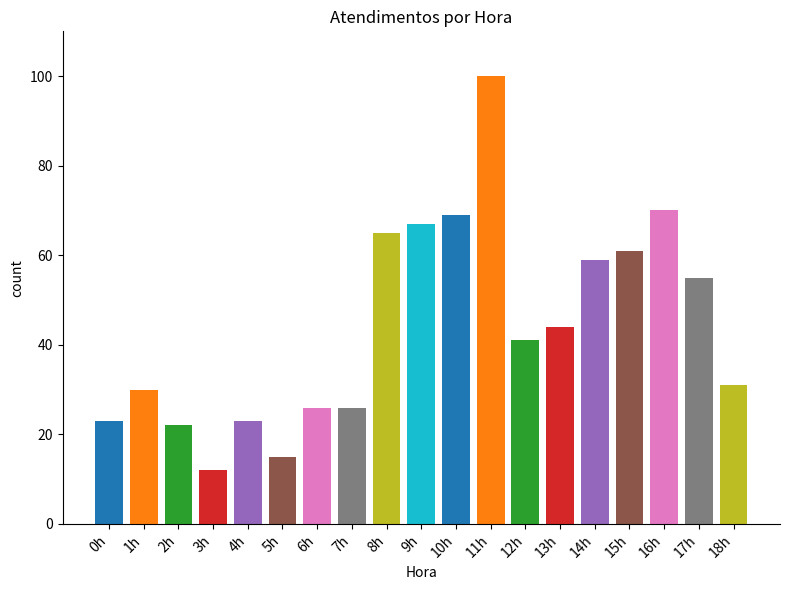

What is the ratio of the value at 11h to the value at 6h?

3.8